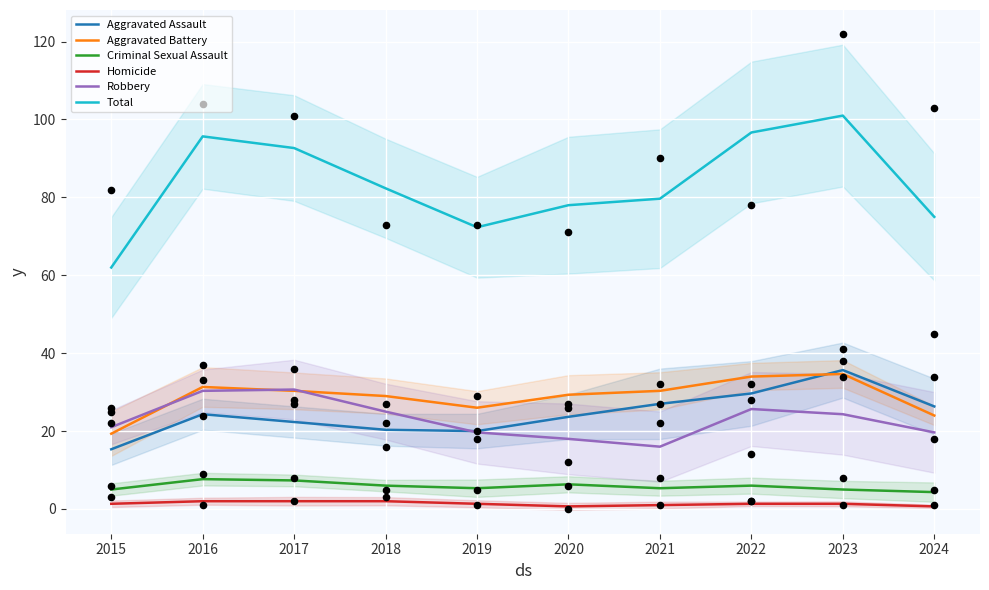

At which category is the sum across all series the highest?

2023